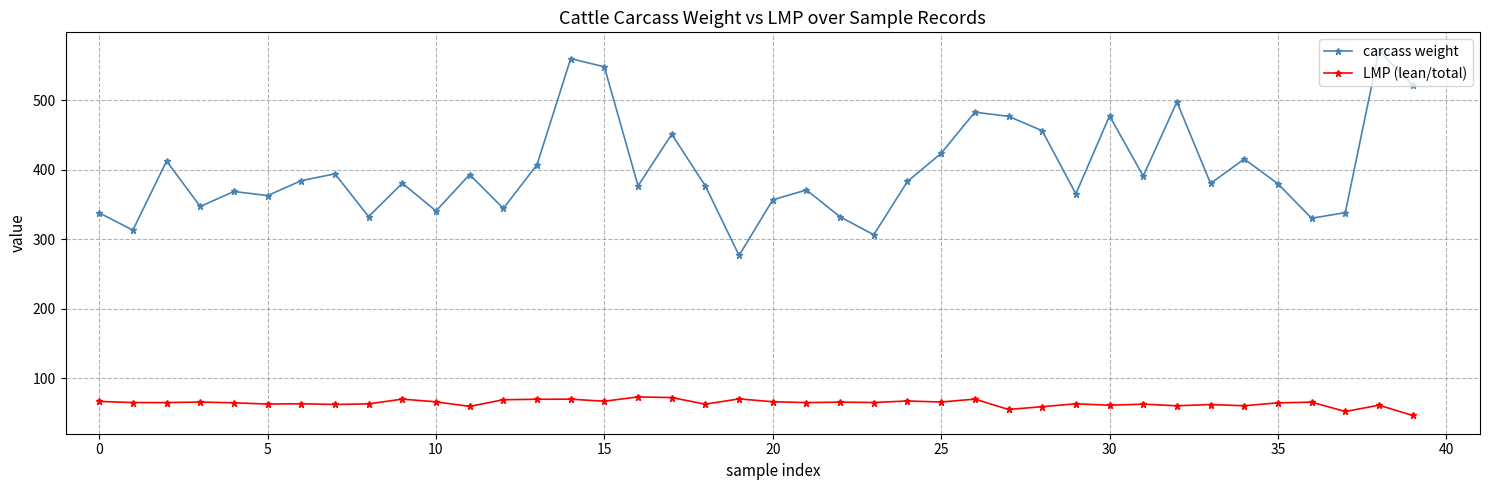

Does the chart display data point markers on the line(s)?

Yes